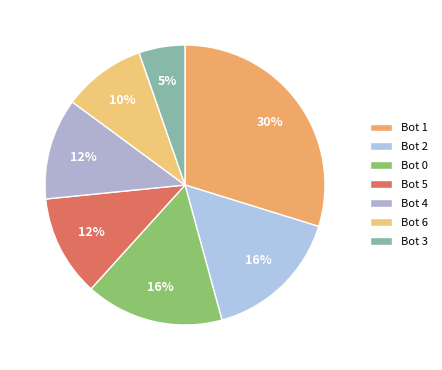

What is the total percentage of Bot 0 and Bot 2?

31.9%